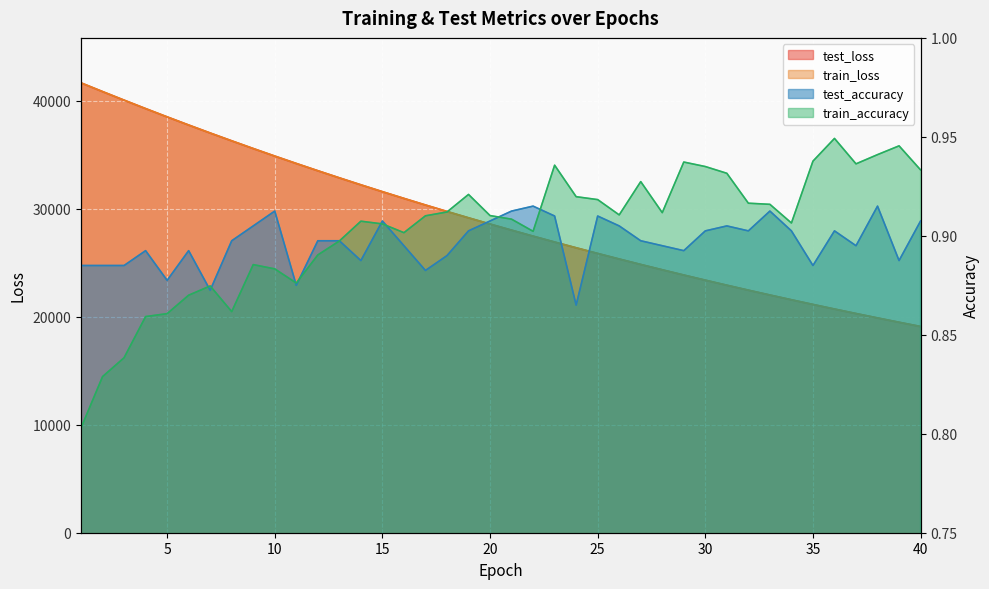

What is the sum of all test_loss values?

1161698.5